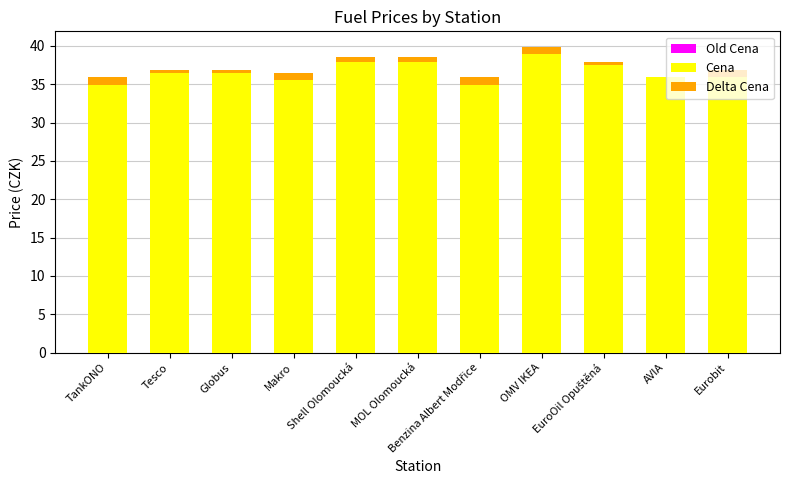

List the series in order of their peak value, lowest first.

Delta Cena, Cena, Old Cena